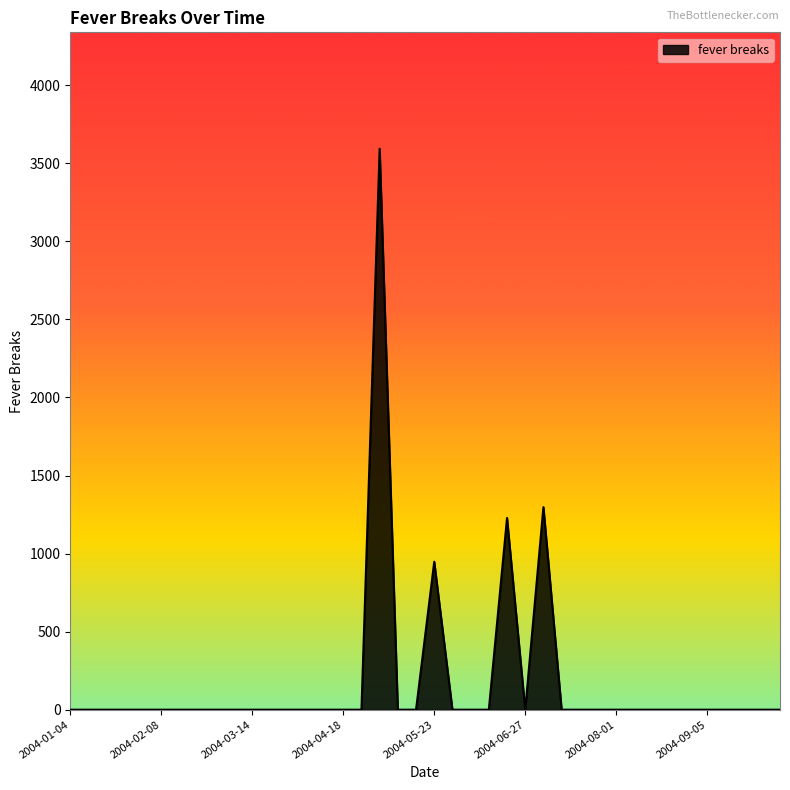

How many distinct data groups are displayed?

1